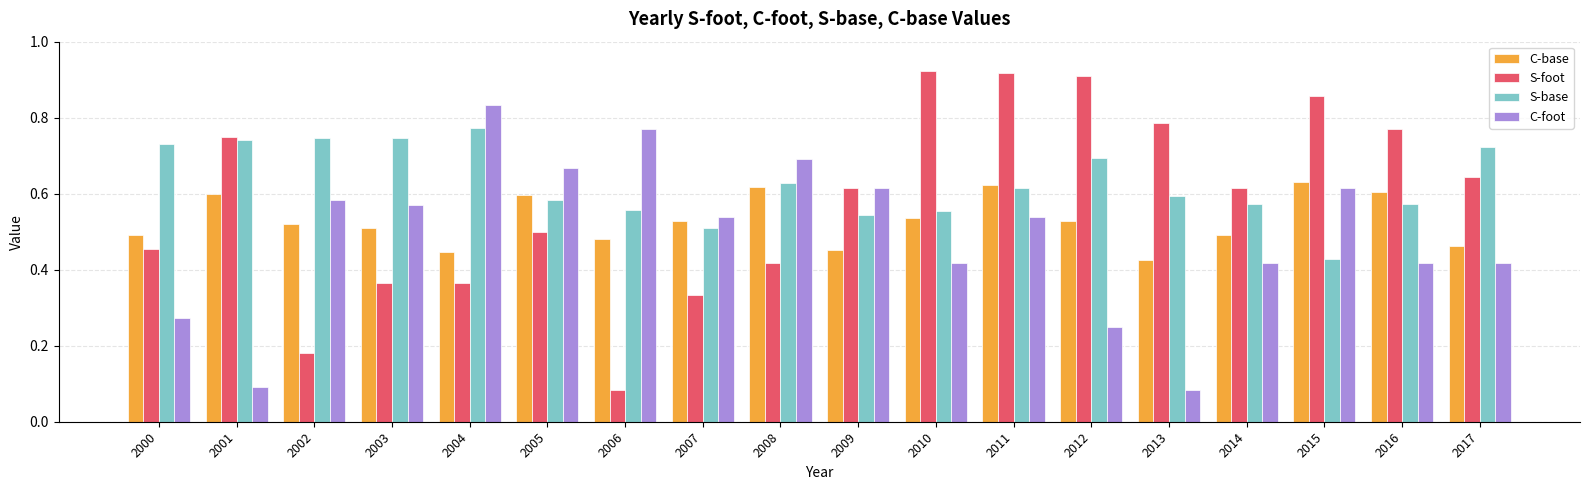

At how many categories does at least one series exceed 0?

18